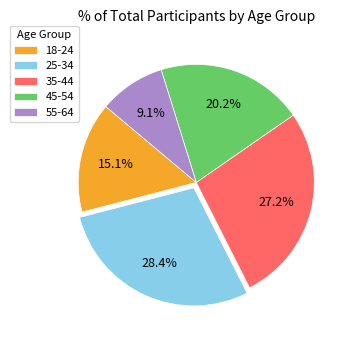

What is the ratio of the value at 55-64 to the value at 18-24?

0.6